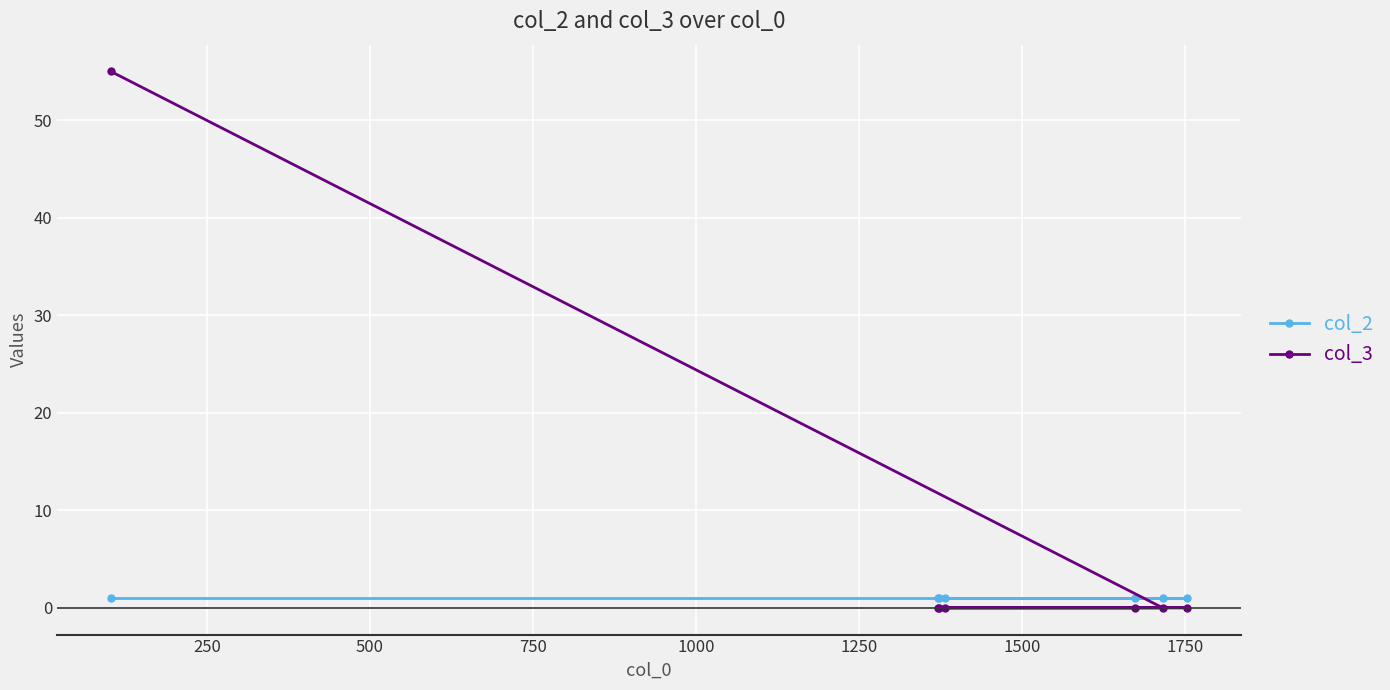

What is the greatest value displayed?

55